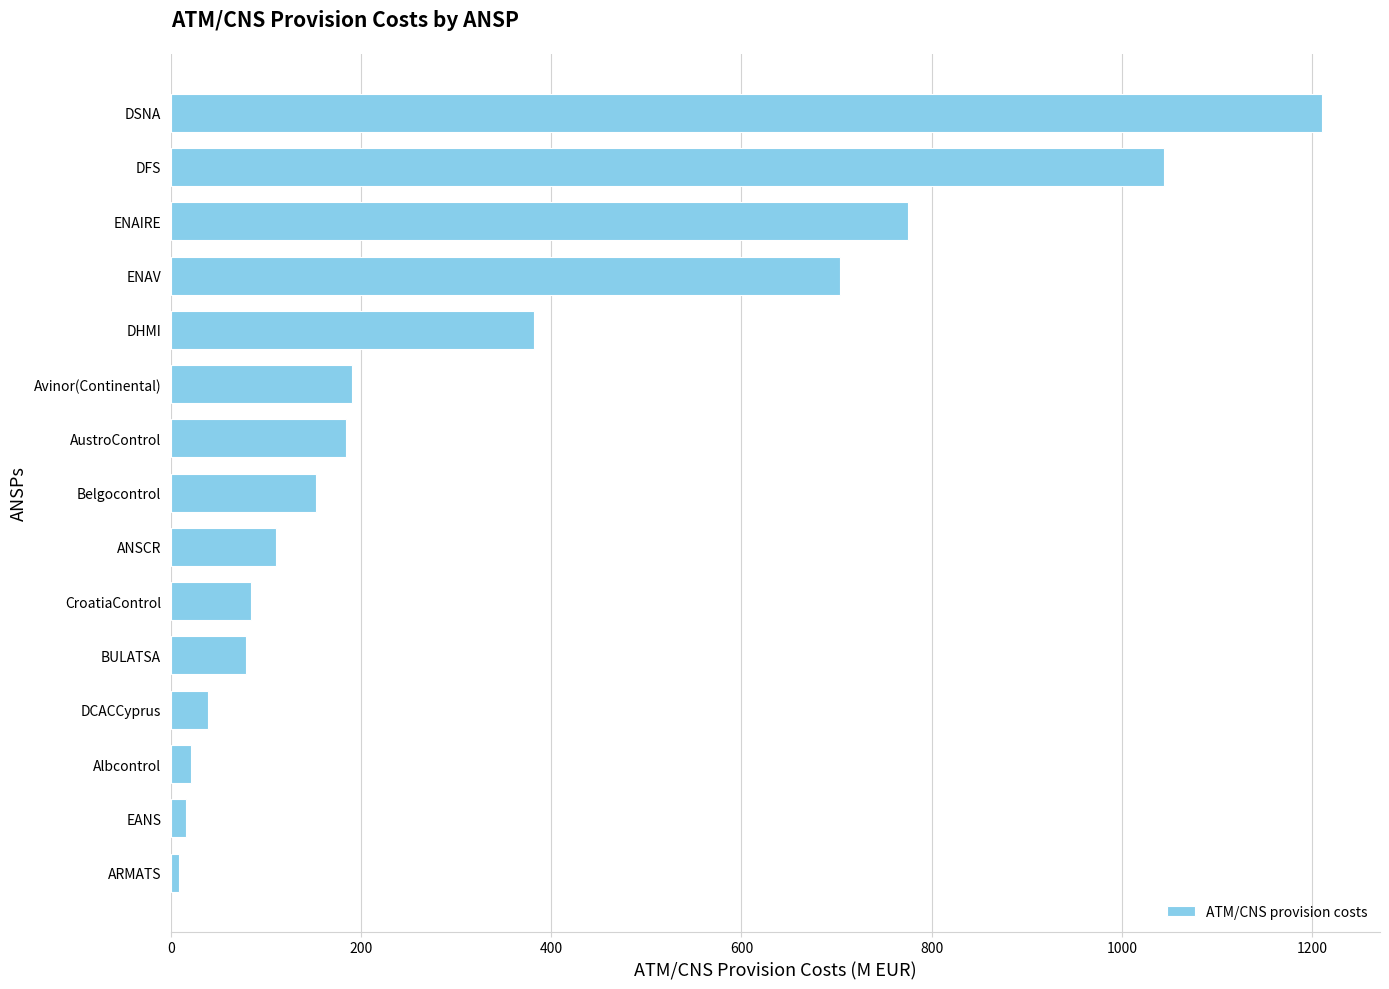

Which has a higher value, EANS or DSNA?

DSNA